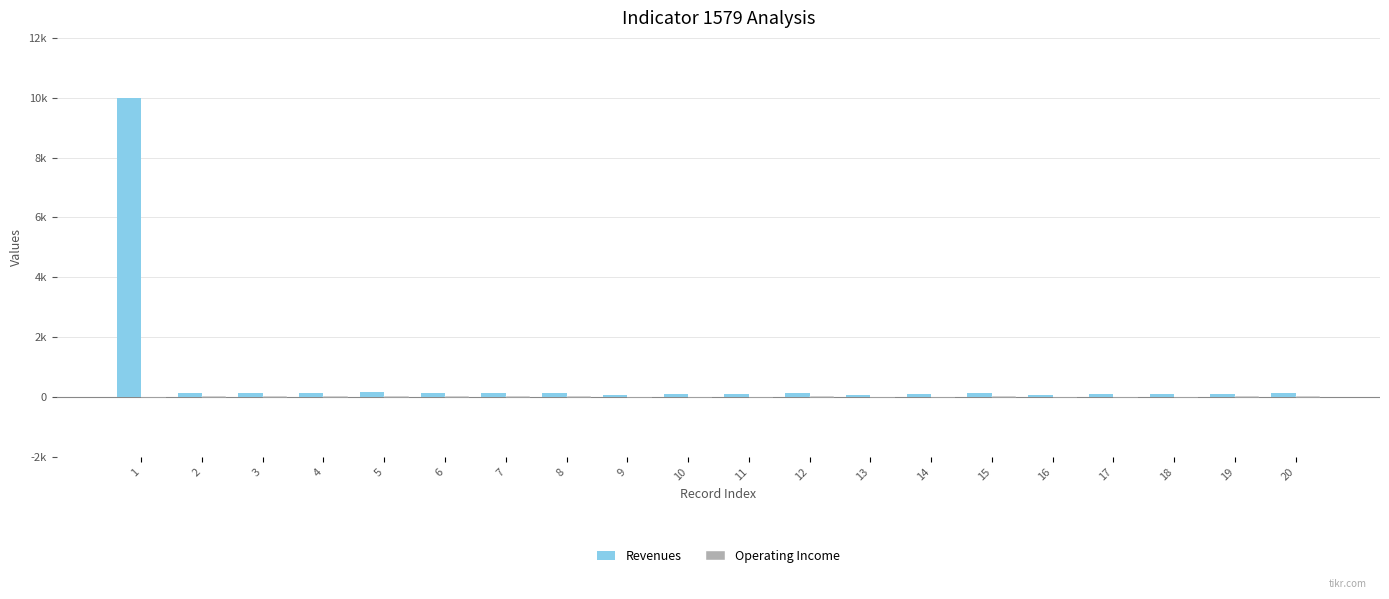

Is the value of Revenues at 19 greater than the value of Operating Income at 6?

Yes